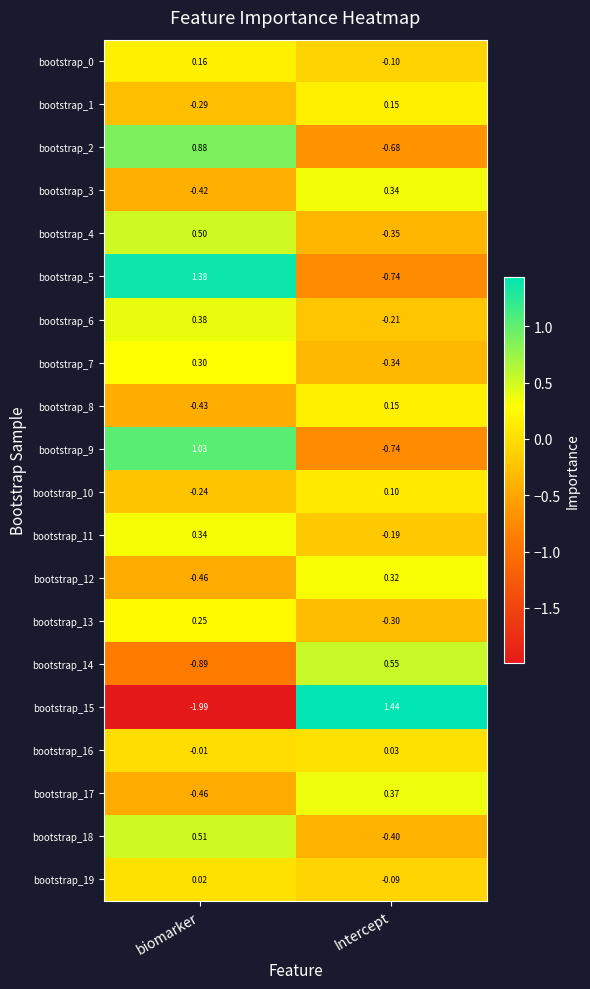

At which category is the sum across all series the highest?

biomarker